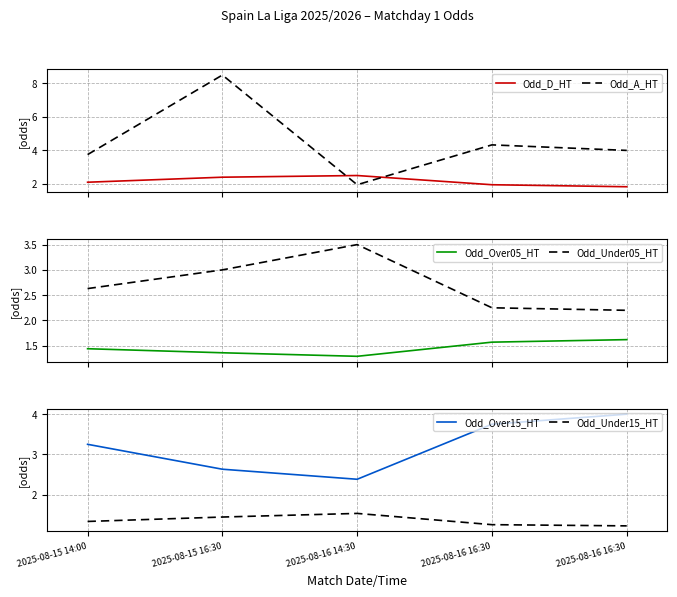

What is the value of the Odd_A_HT point at the 1st from the left?

3.8